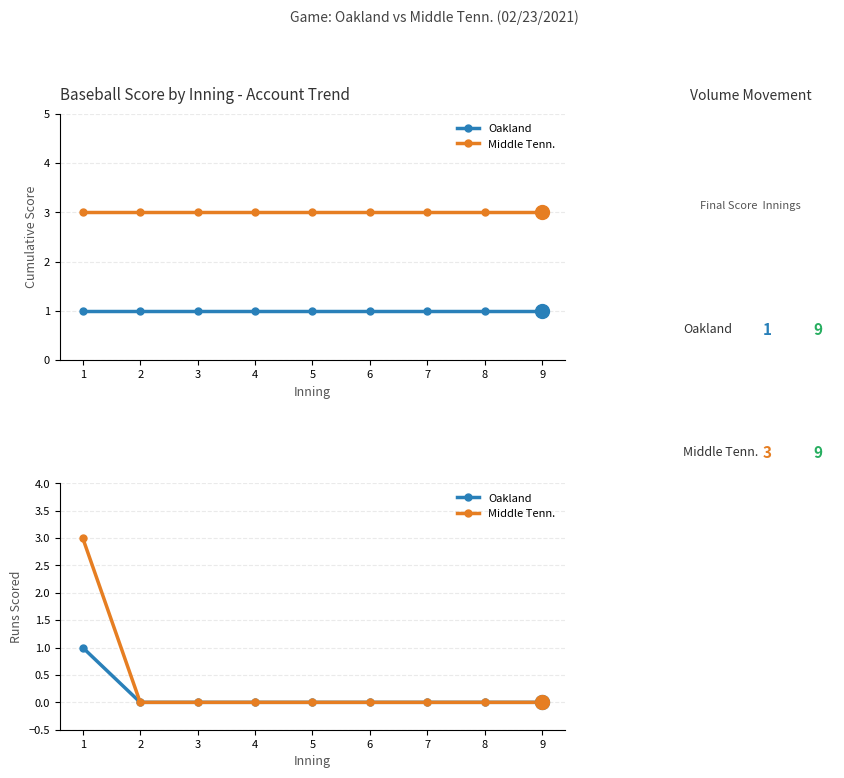

How many Oakland values are between 0 and 1?

9